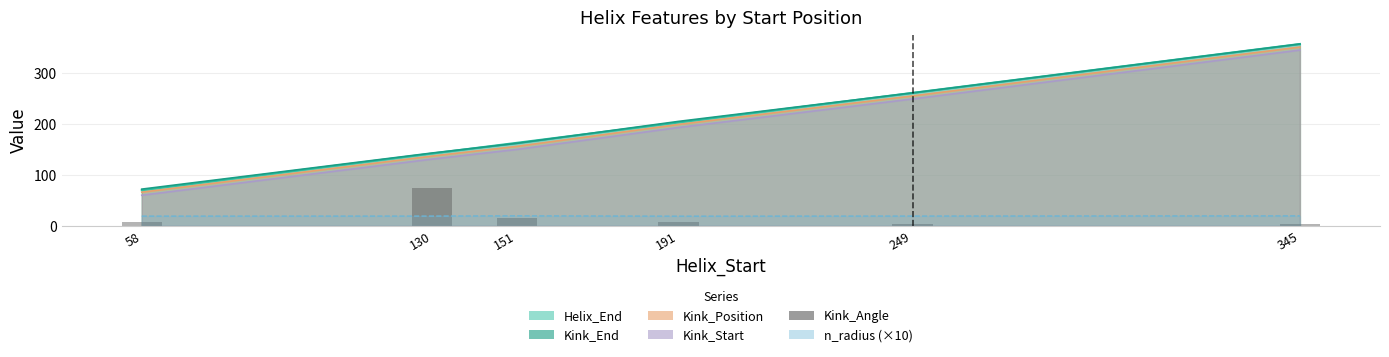

Rank the categories by value from highest to lowest.

130, 151, 58, 191, 249, 345